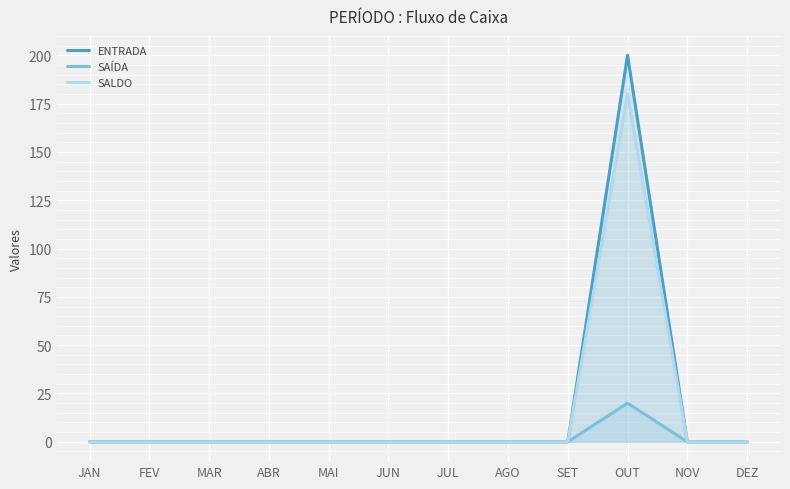

Which series changed the most between MAI and DEZ?

ENTRADA